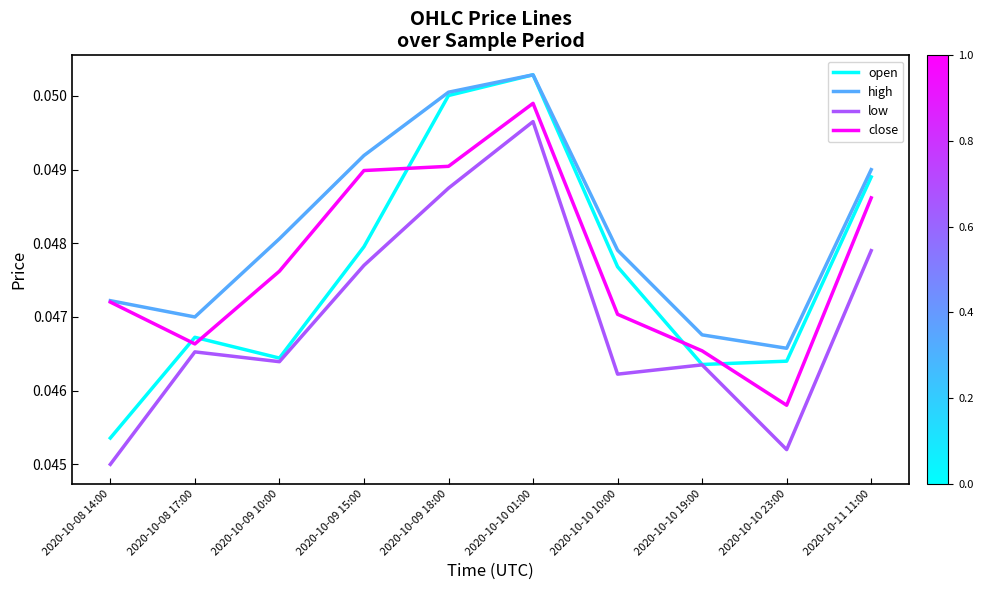

Where is open nearest to the value 0?

2020-10-08 14:00